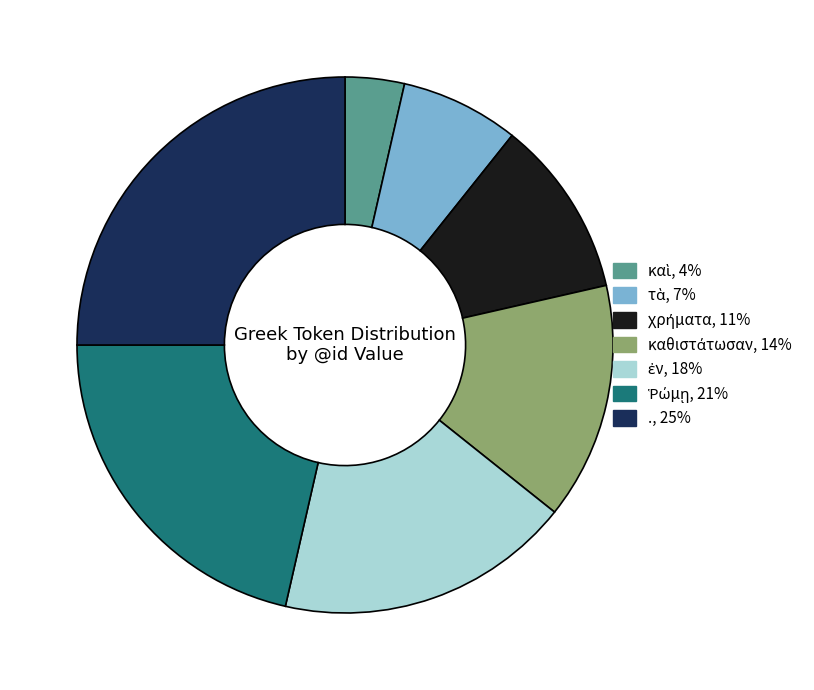

Is it true that . is 25% of the pie?

True